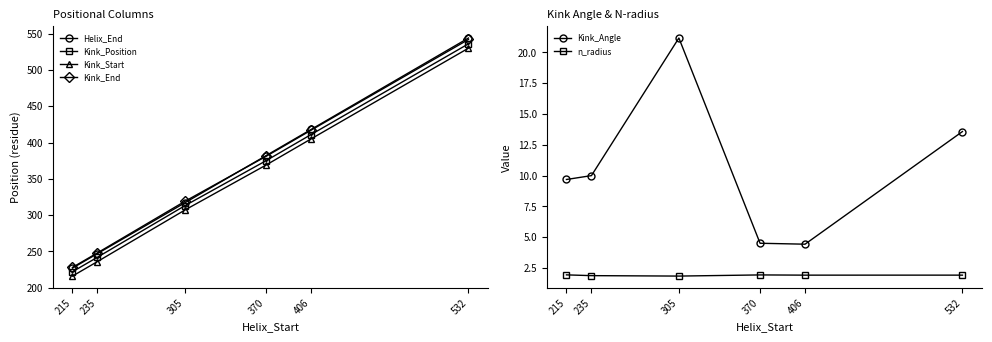

True or false: Kink_End and Kink_Angle intersect in this chart.

False